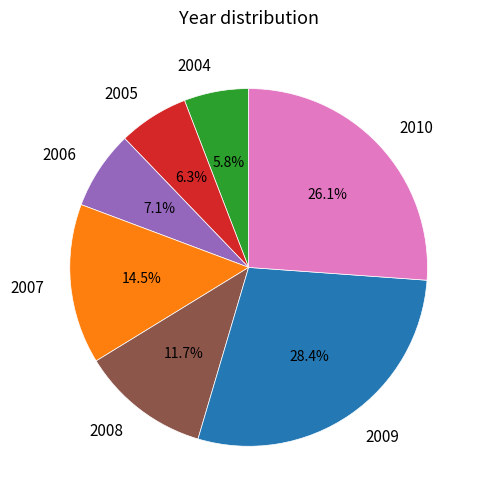

What portion of the pie excludes 2008?

88.3%